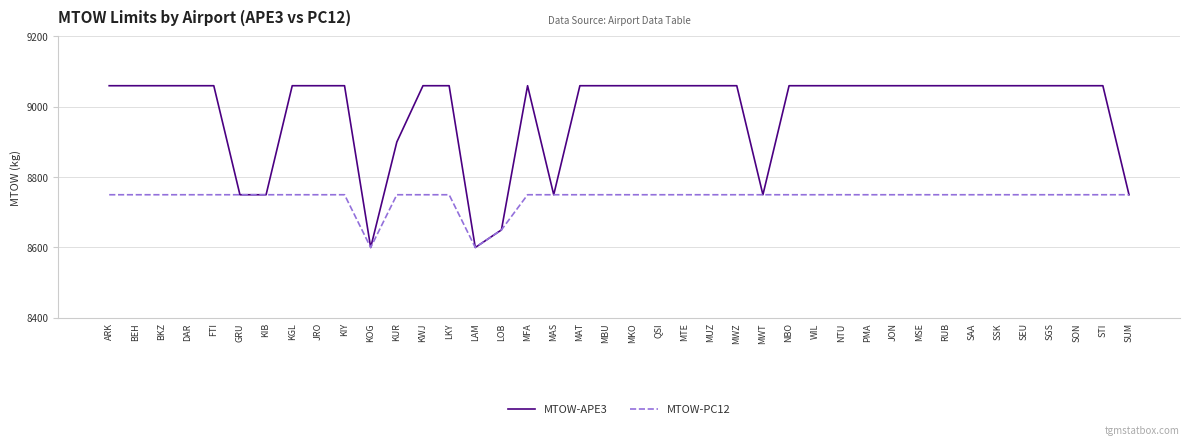

What are all the series names shown in the legend?

MTOW-APE3, MTOW-PC12